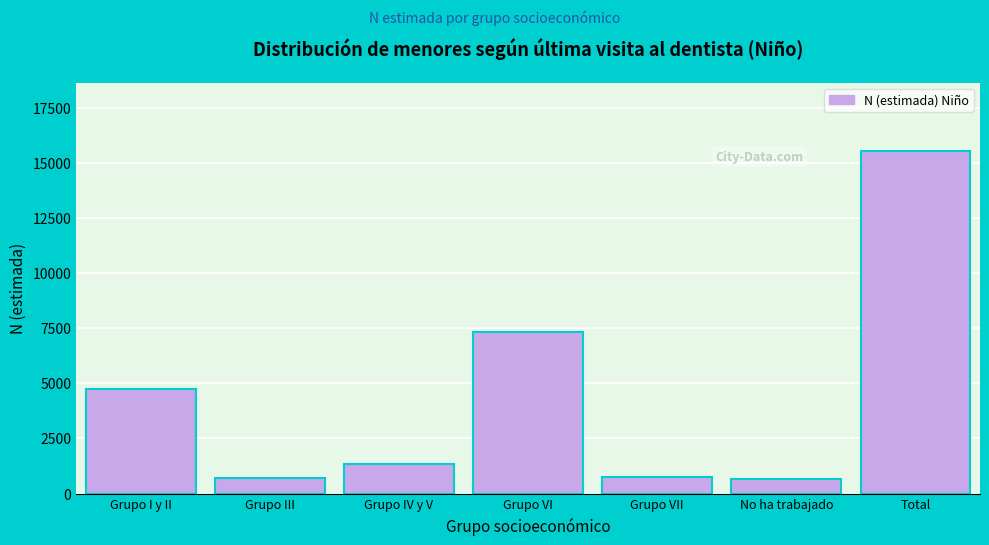

What is the difference between the values at Grupo III and Grupo VI?

6647